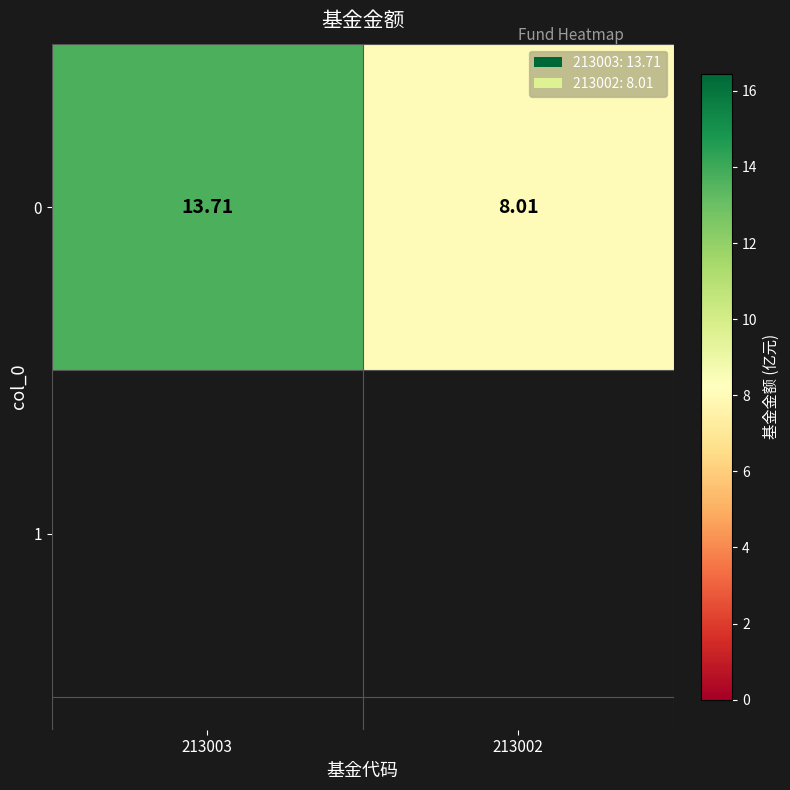

Which category has the highest value across all series?

213003